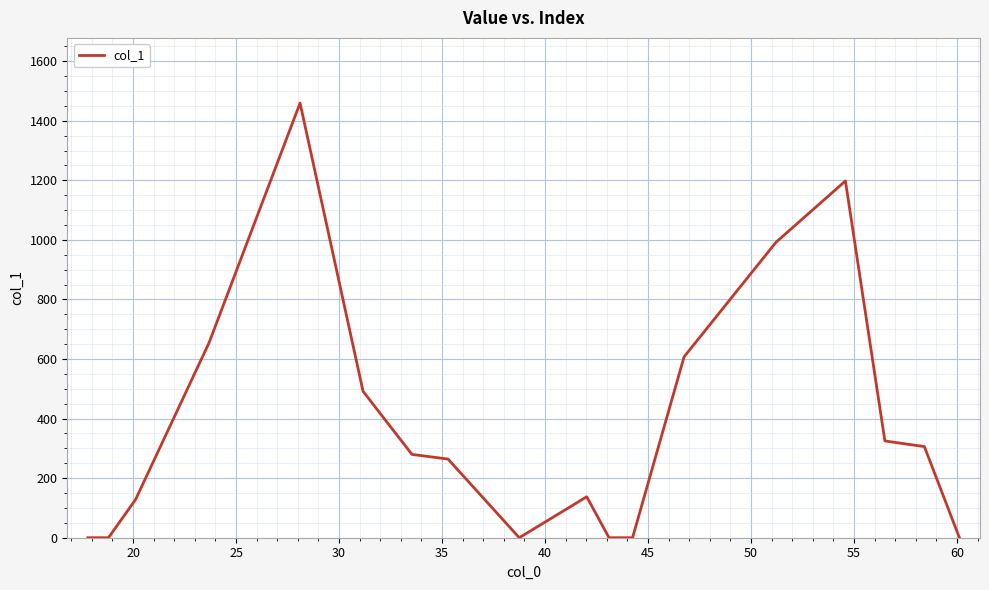

What is the difference between the maximum and minimum values?

1459.3